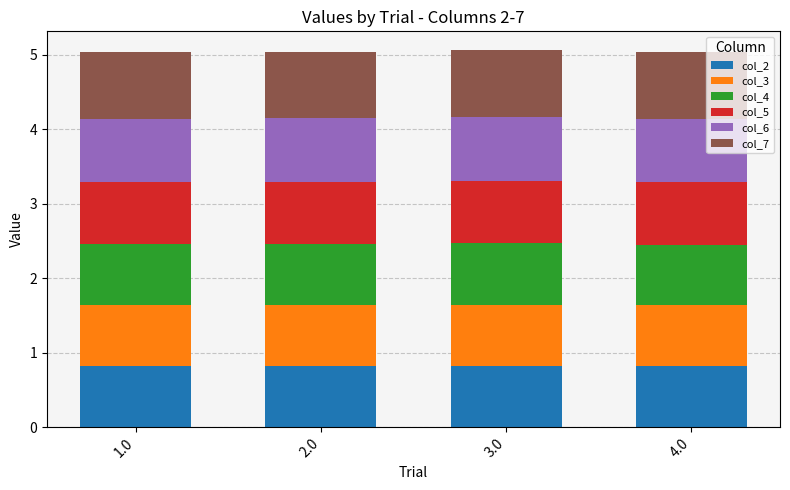

What is the total value across all series at 2.0?

5.0